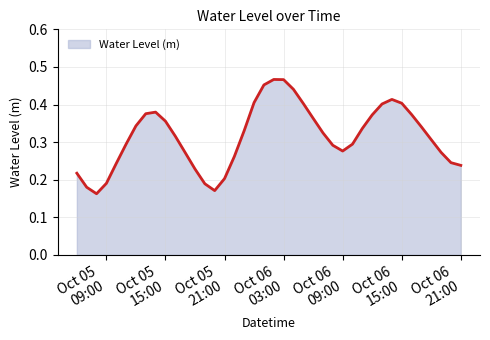

Does the chart have visible grid lines?

Yes